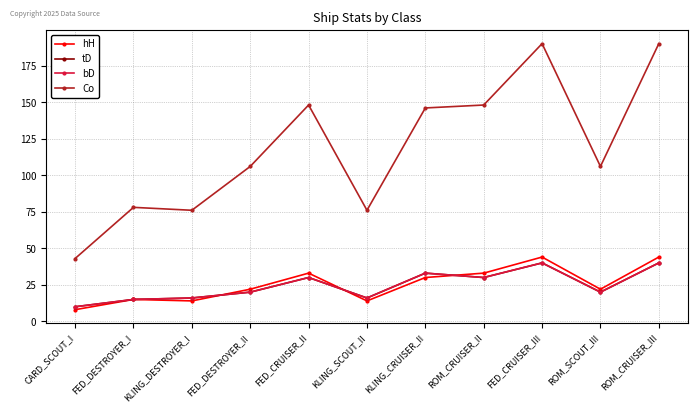

Where is the first local minimum for hH?

KLING_DESTROYER_I